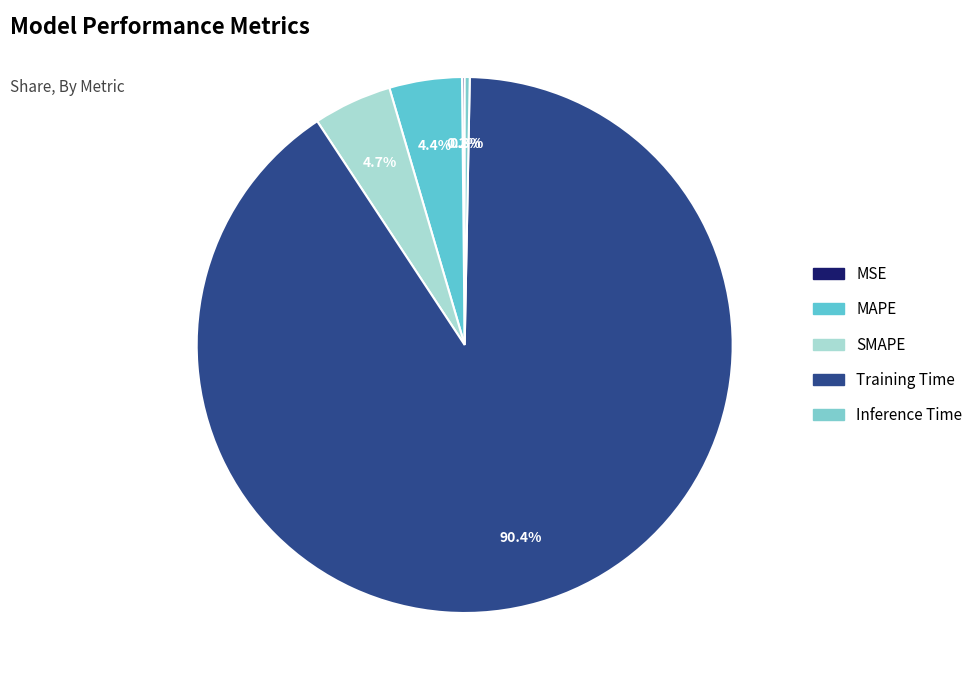

True or false: Inference Time accounts for 10% of the total.

False